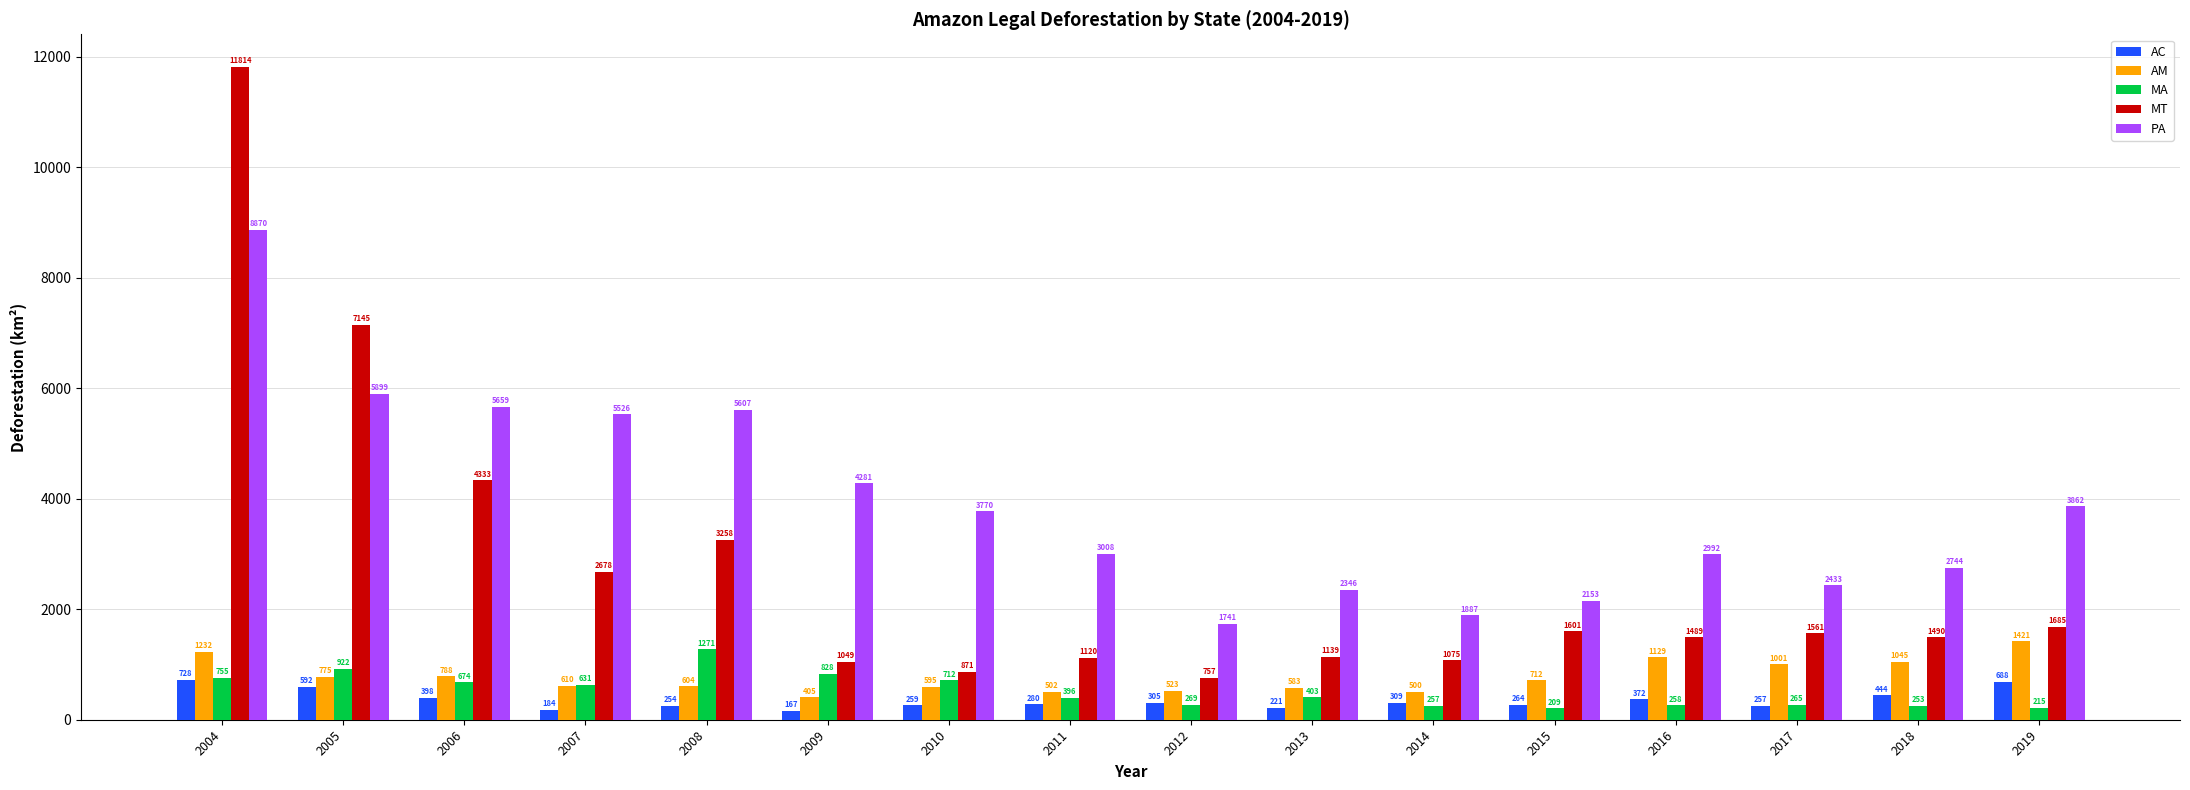

List the labels in order of MT value, smallest first.

2012, 2010, 2009, 2014, 2011, 2013, 2016, 2018, 2017, 2015, 2019, 2007, 2008, 2006, 2005, 2004